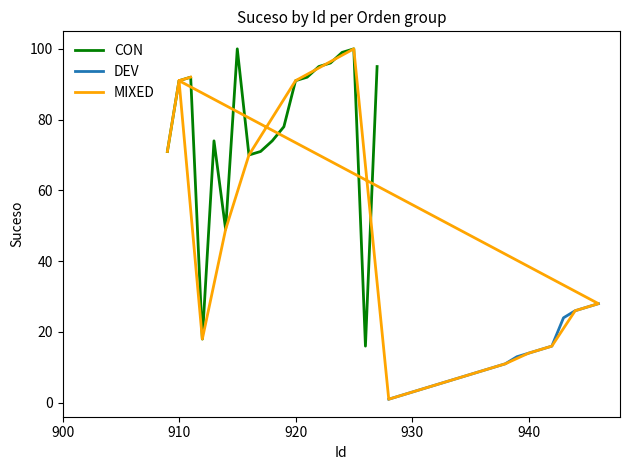

Is this an area chart (filled region under the line)?

No